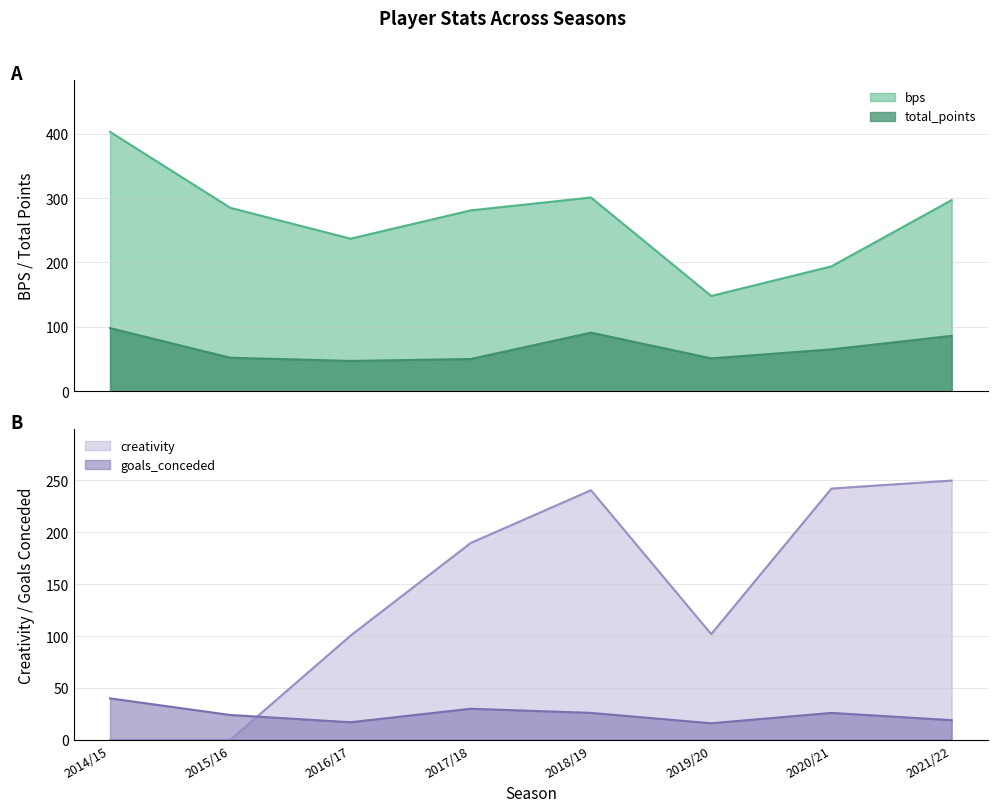

Which label corresponds to the largest value in the chart?

2014/15